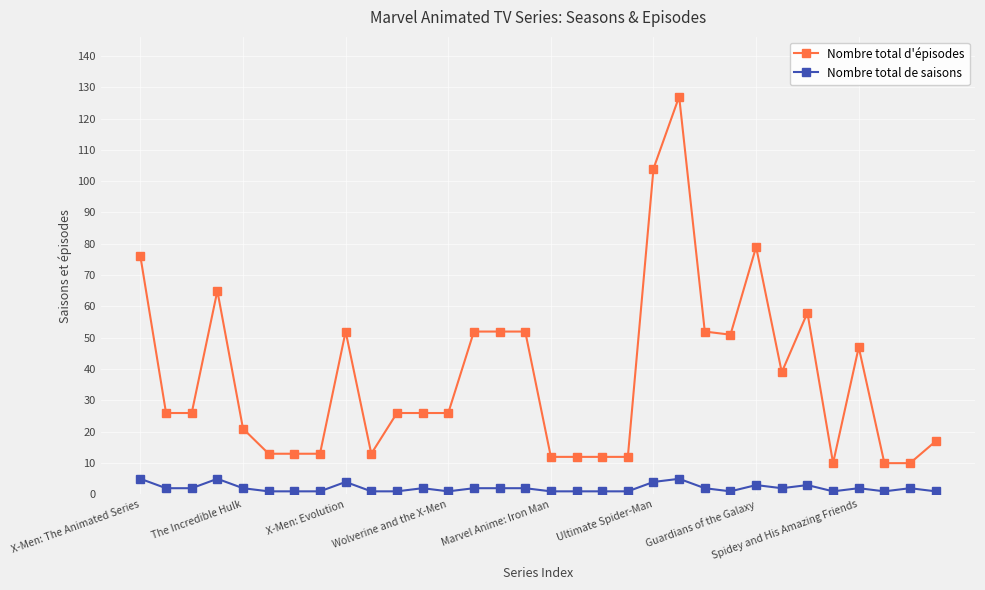

List the series in order of their peak value, highest first.

Nombre total d'épisodes, Nombre total de saisons